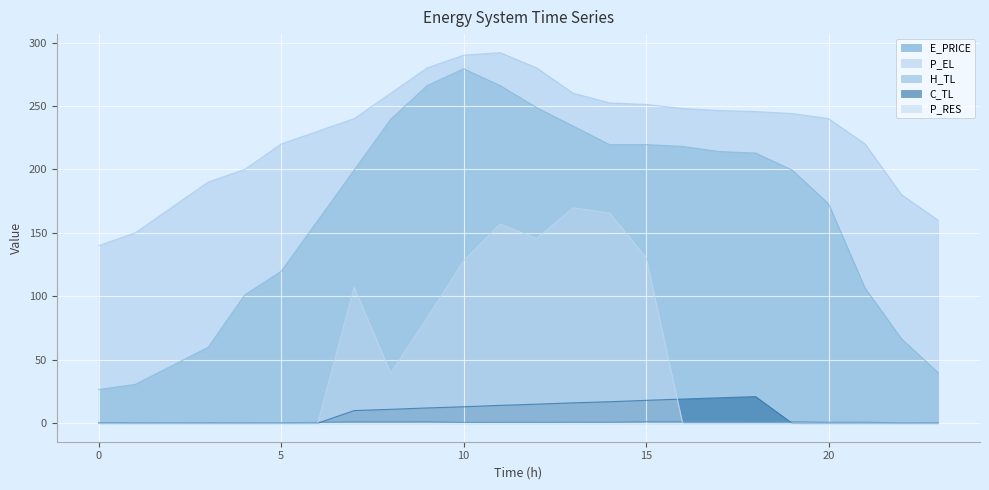

True or false: E_PRICE and C_TL cross at least once.

True